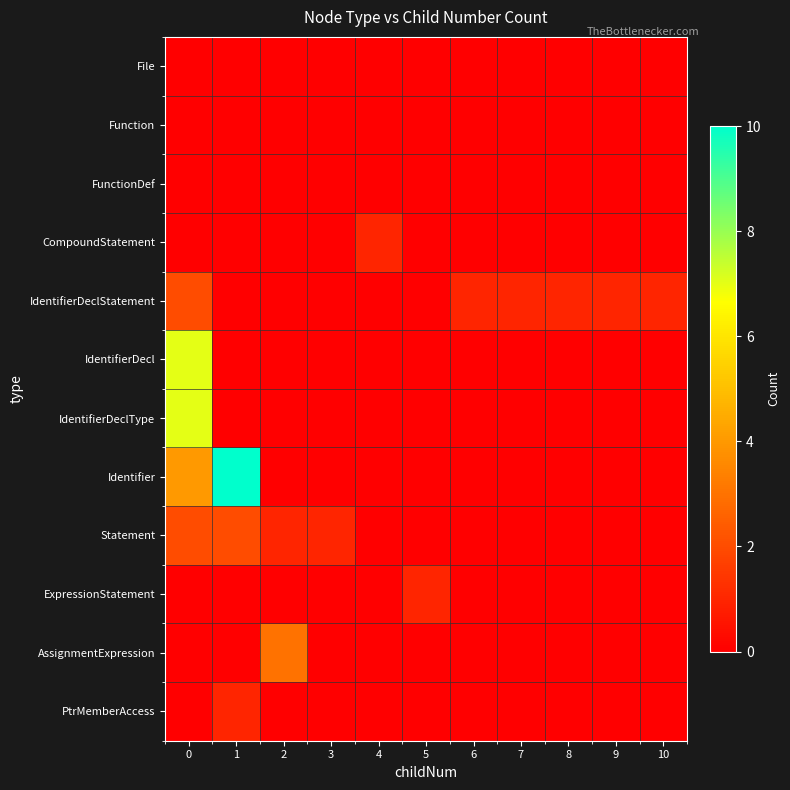

Which series has the largest range (max minus min)?

Identifier